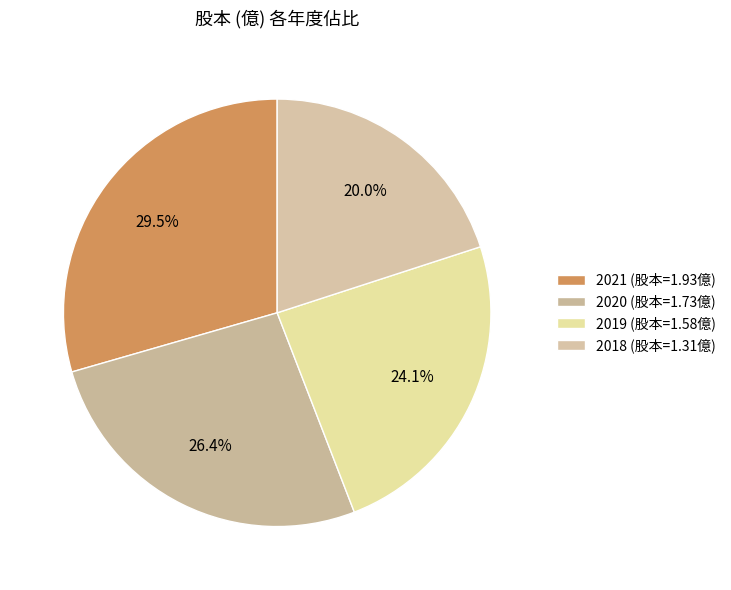

How many segments does this pie chart have?

4